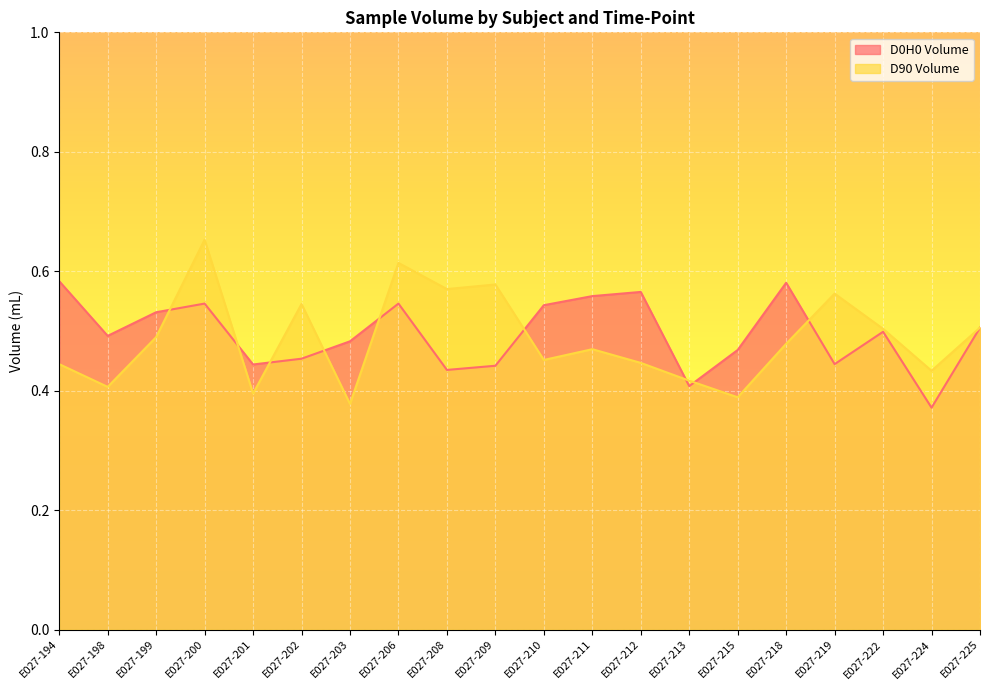

Which series has the widest spread of values?

D90 Volume